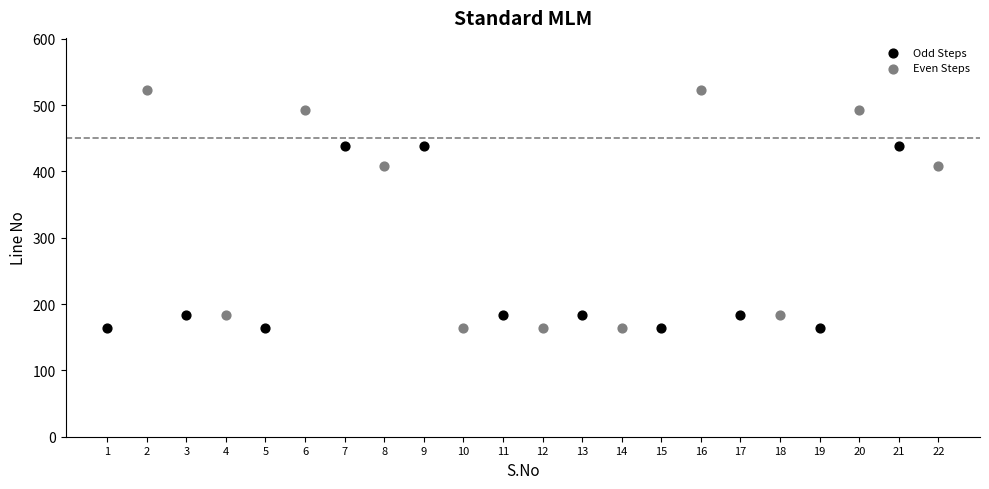

Which series has the largest Y range (max minus min)?

Even Steps